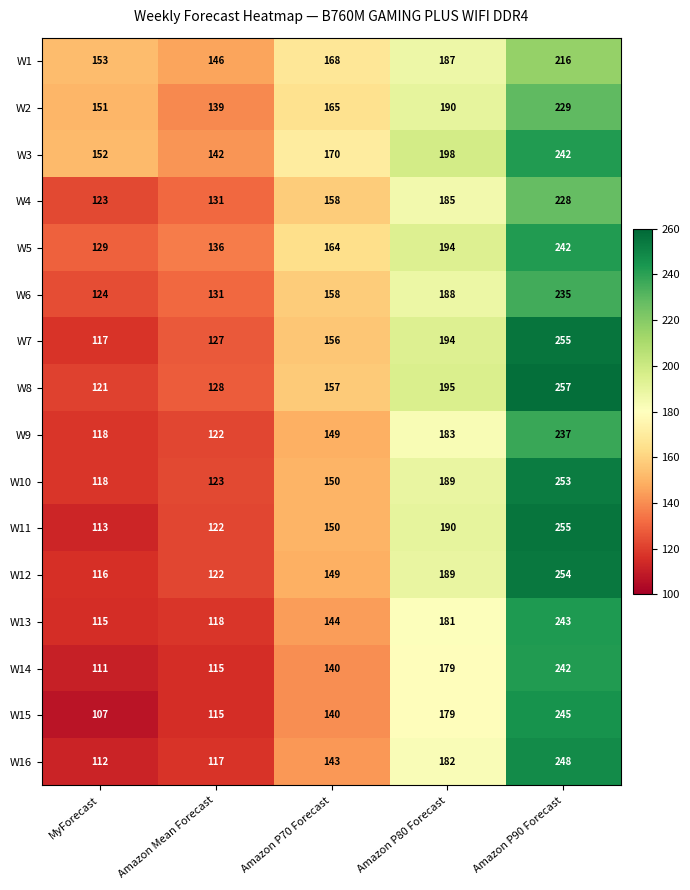

What is the difference between the maximum and minimum values in the W6 series?

111